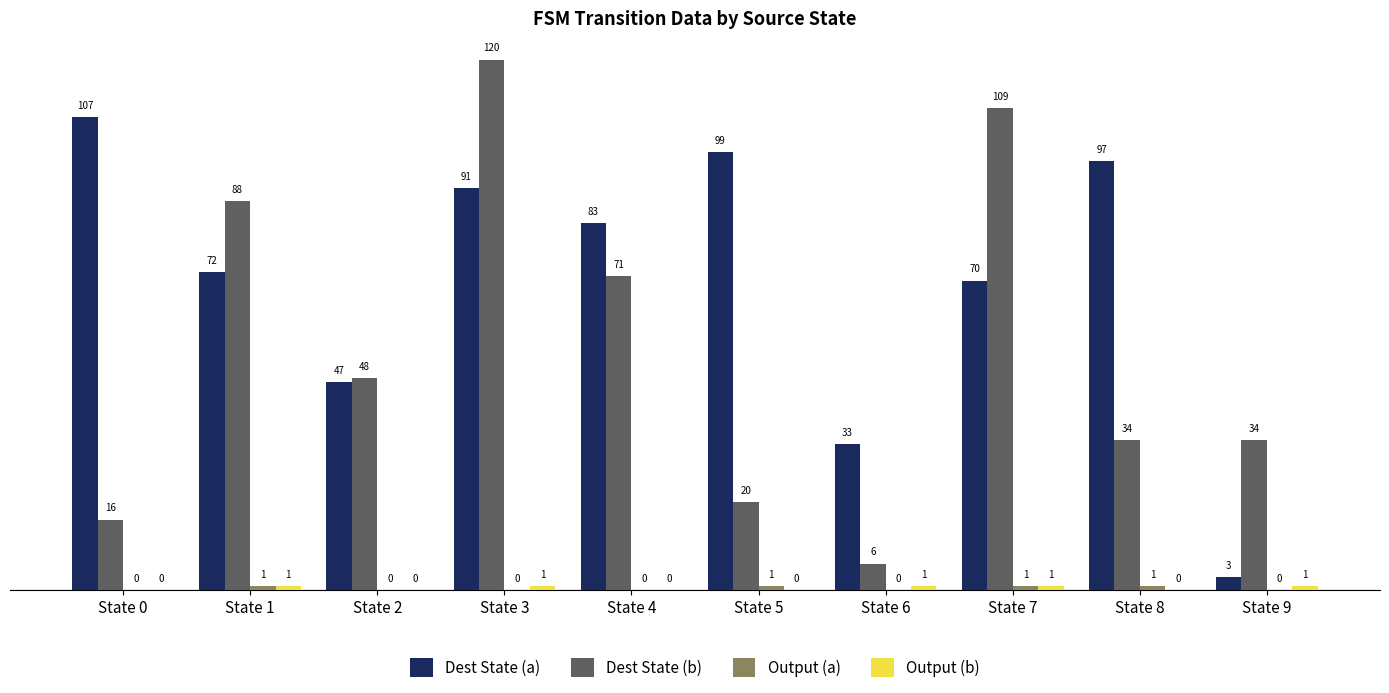

What is the maximum value for Dest State (b)?

120